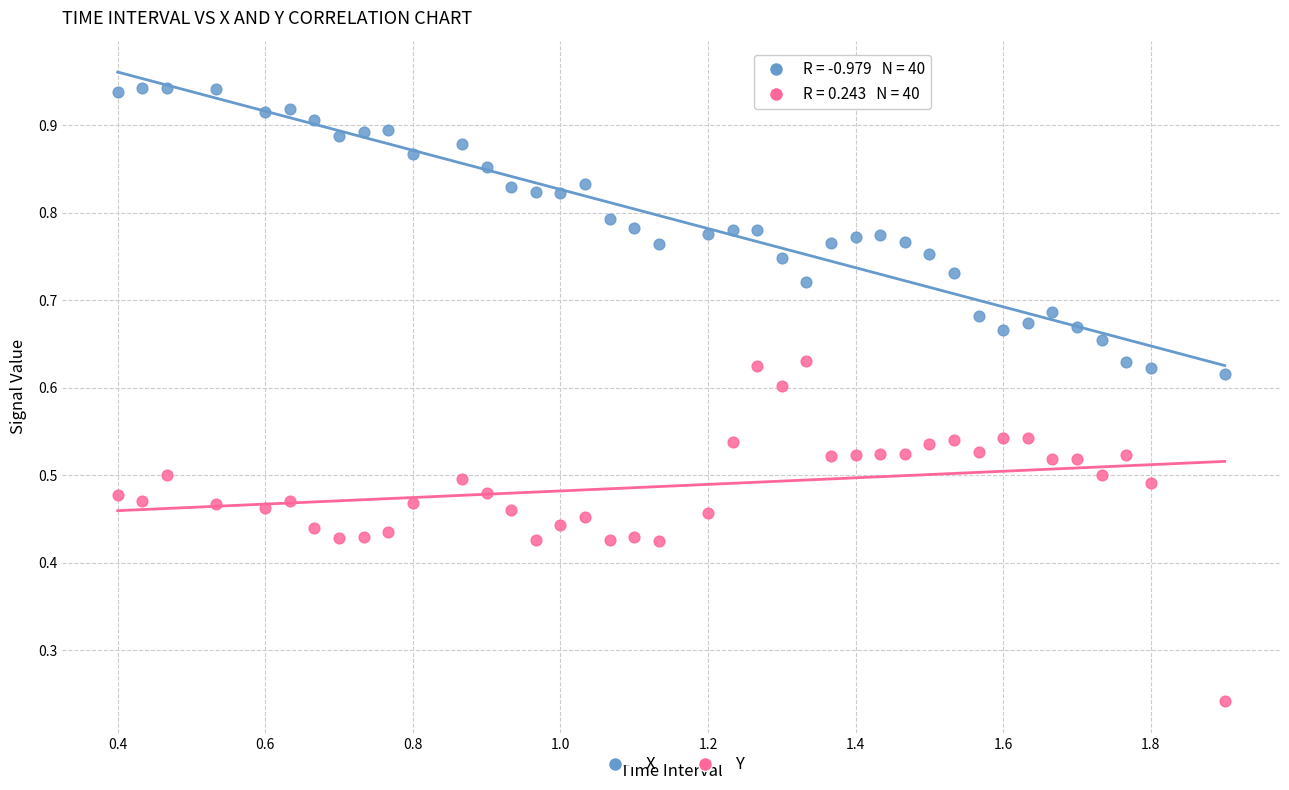

Which series contains the lowest Y value?

Y